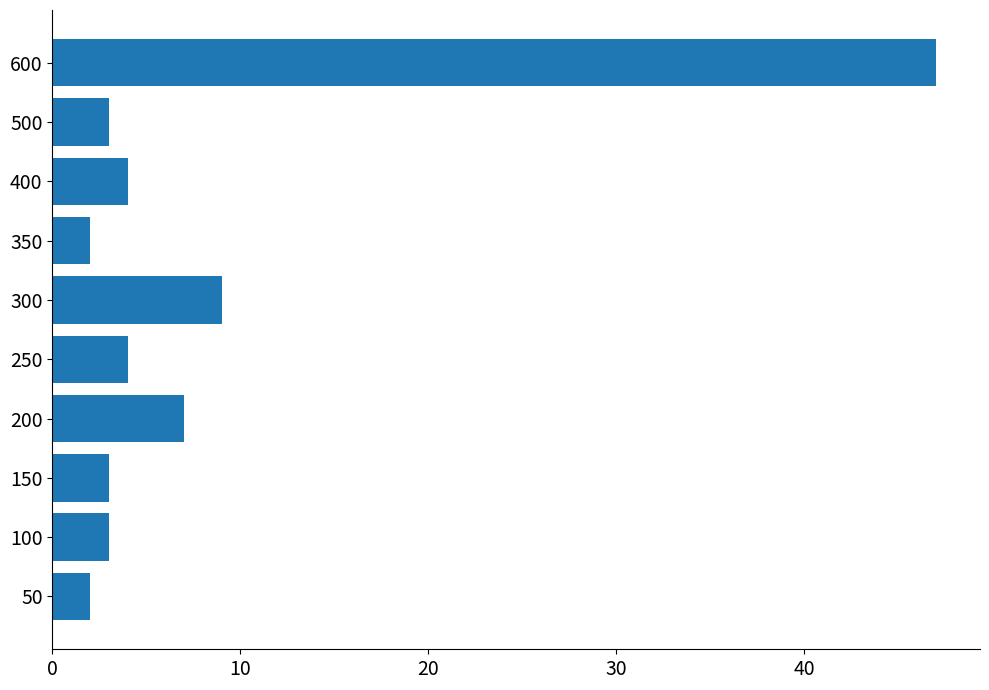

Approximately how many times larger is the value at 350 compared to 150?

0.7